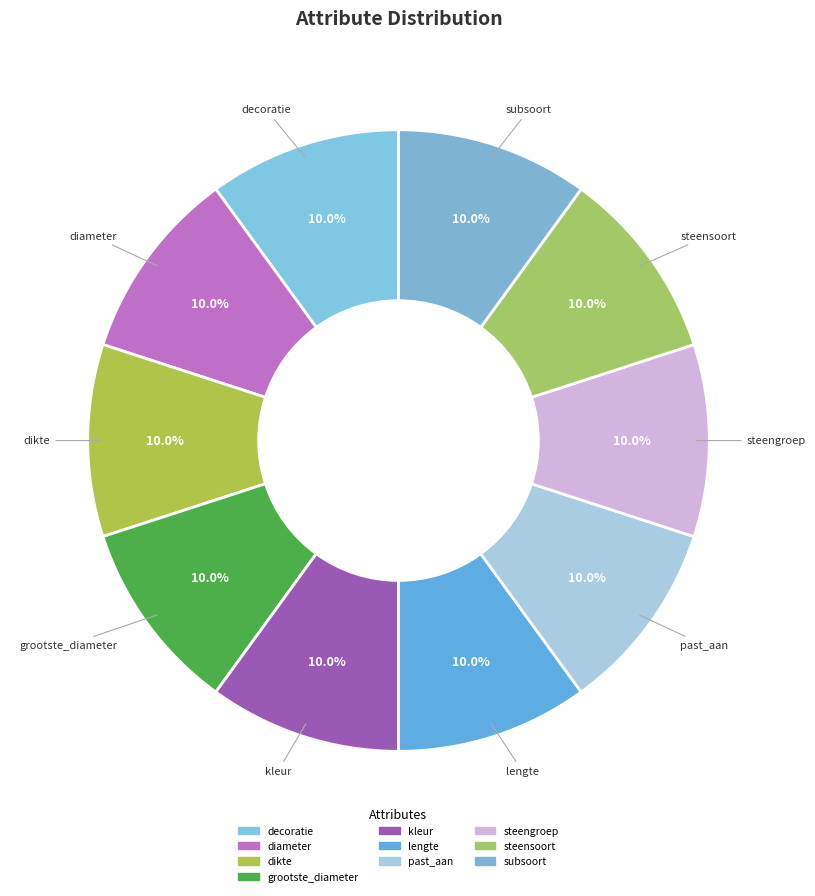

How many segments does this pie chart have?

10